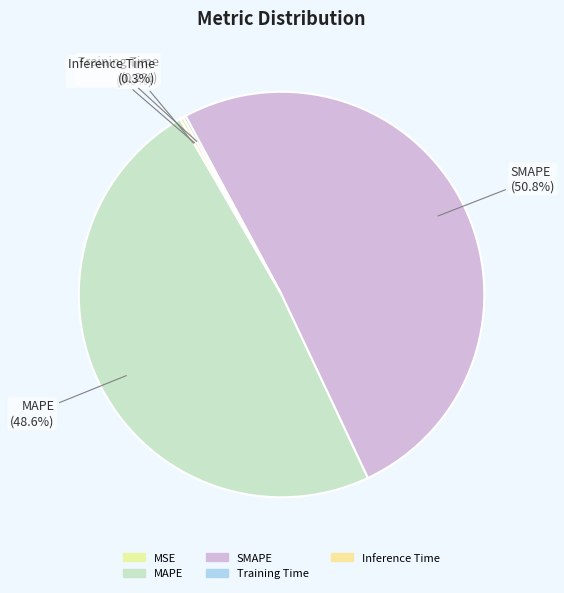

Is it true that MAPE is 57% of the pie?

False